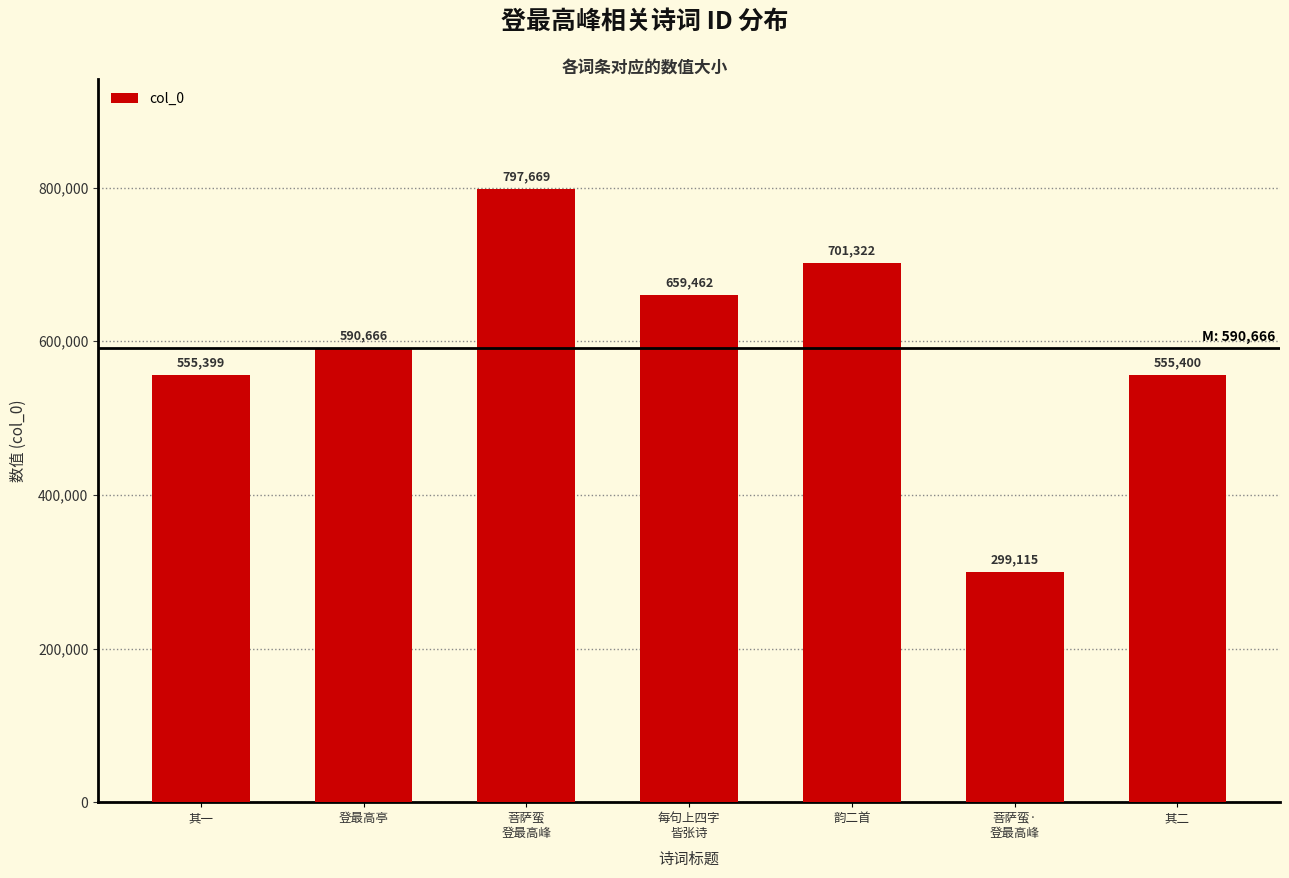

Reading right to left, list all the values displayed in this chart.

555400	299115	701322	659462	797669	590666	555399